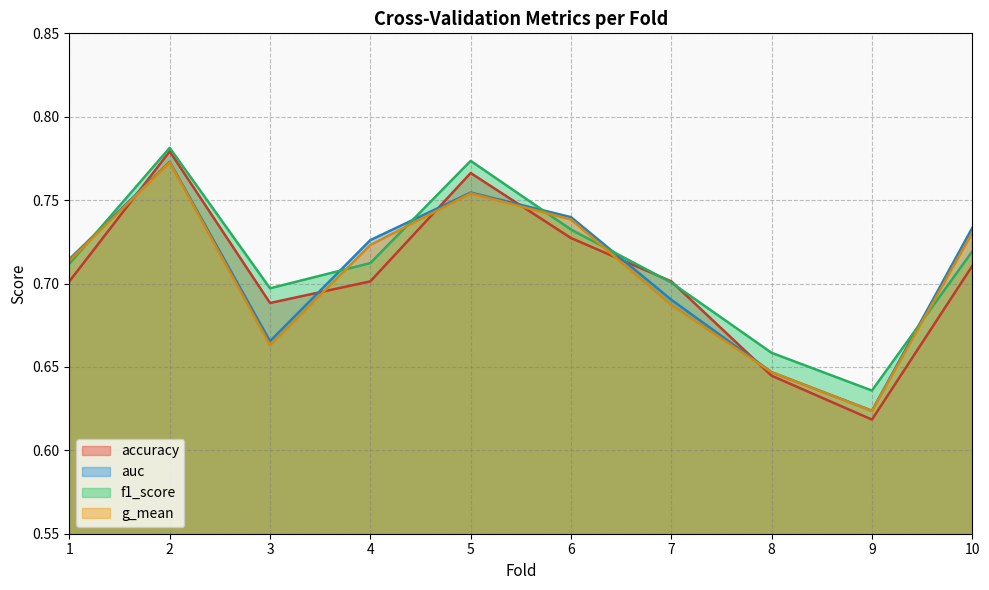

Reading left to right, extract all data points from this chart.

accuracy: 0.7	0.8	0.7	0.7	0.8	0.7	0.7	0.6	0.6	0.7
auc: 0.7	0.8	0.7	0.7	0.8	0.7	0.7	0.6	0.6	0.7
f1_score: 0.7	0.8	0.7	0.7	0.8	0.7	0.7	0.7	0.6	0.7
g_mean: 0.7	0.8	0.7	0.7	0.8	0.7	0.7	0.6	0.6	0.7